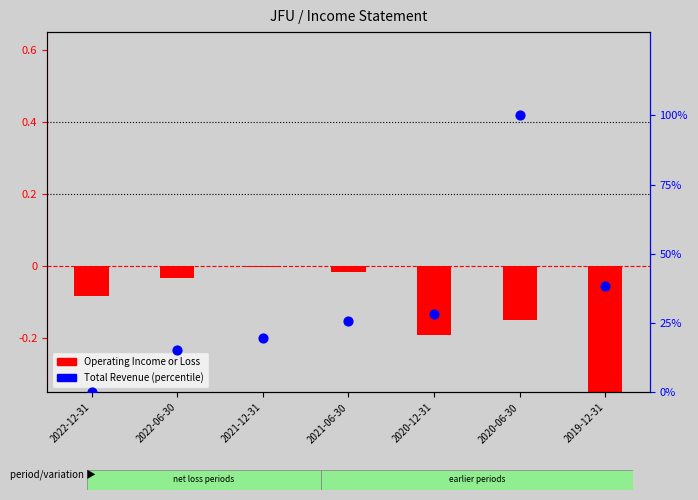

What is the ratio of the value at 2020-12-31 to the value at 2019-12-31?

0.7